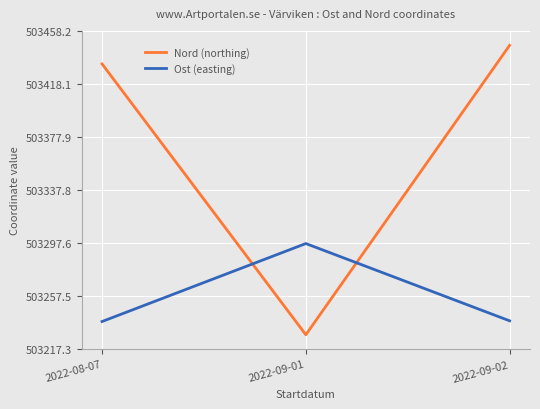

What is the average value of the Nord (northing) series?

503369.6